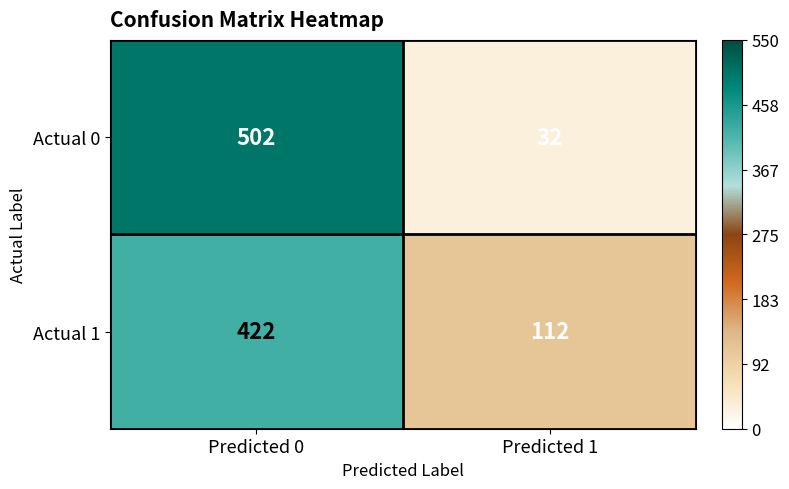

What is the greatest value displayed?

502